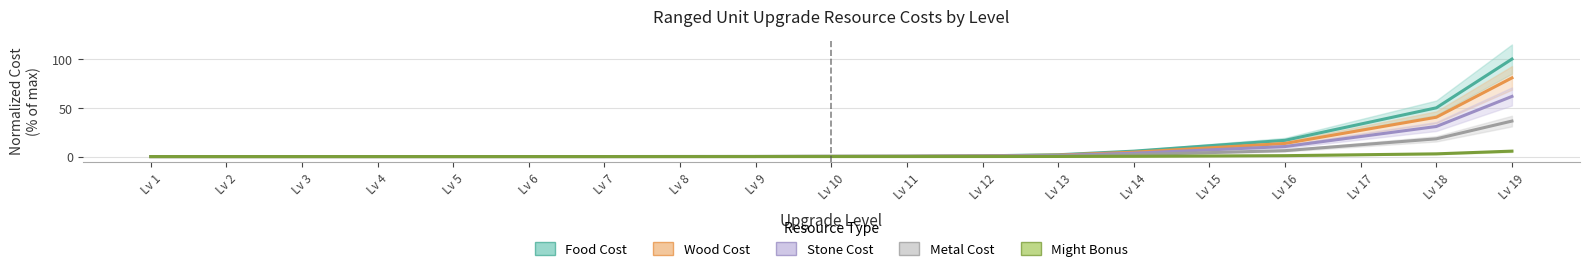

Reading left to right, transcribe all the data shown in this chart.

FoodCost: 0.0	0.0	0.0	0.0	0.0	0.0	0.0	0.1	0.1	0.2	0.4	0.7	1.9	5.6	11.1	16.7	33.3	50.0	100.0
WoodCost: 0.0	0.0	0.0	0.0	0.0	0.0	0.0	0.1	0.1	0.2	0.3	0.6	1.5	4.5	9.0	13.4	26.9	40.3	80.7
StoneCost: 0.0	0.0	0.0	0.0	0.0	0.0	0.0	0.0	0.1	0.2	0.2	0.5	1.1	3.4	6.9	10.3	20.6	30.8	61.7
MetalCost: 0.0	0.0	0.0	0.0	0.0	0.0	0.0	0.0	0.0	0.1	0.1	0.3	0.7	2.0	4.0	6.1	12.1	18.2	36.4
MightBonus: 0.0	0.0	0.0	0.0	0.0	0.0	0.0	0.0	0.0	0.0	0.0	0.0	0.1	0.3	0.6	0.9	1.9	2.8	5.6